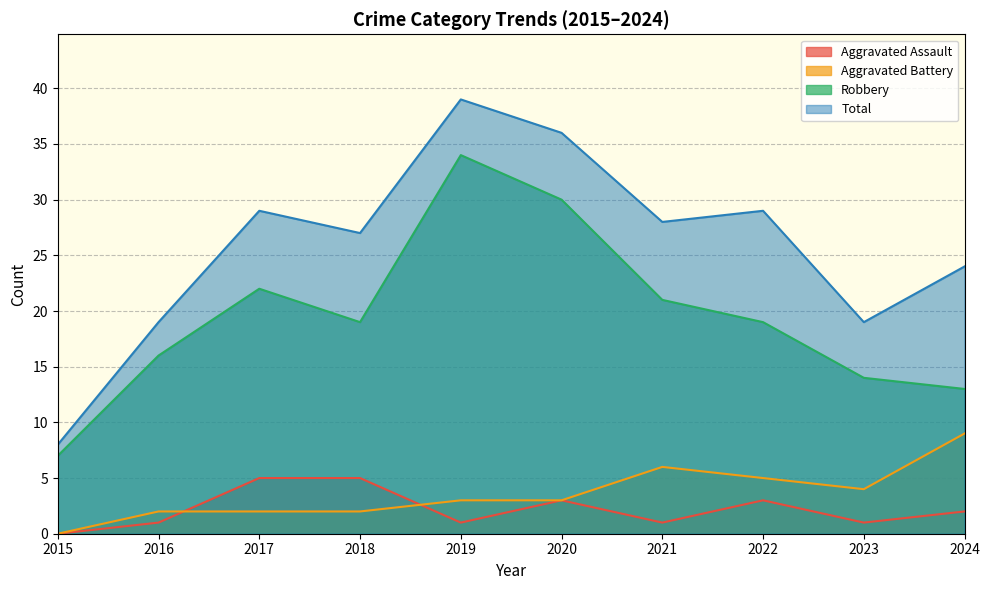

What is the approximate value of Total at 2019?

39